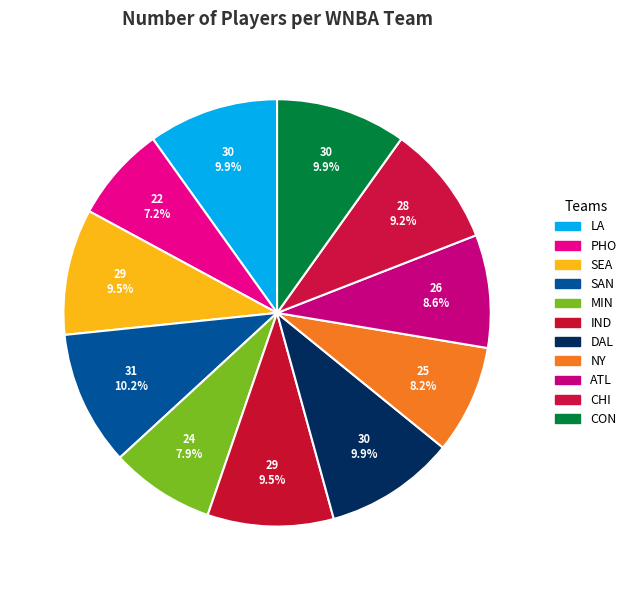

Which category has the smallest portion of the pie?

PHO